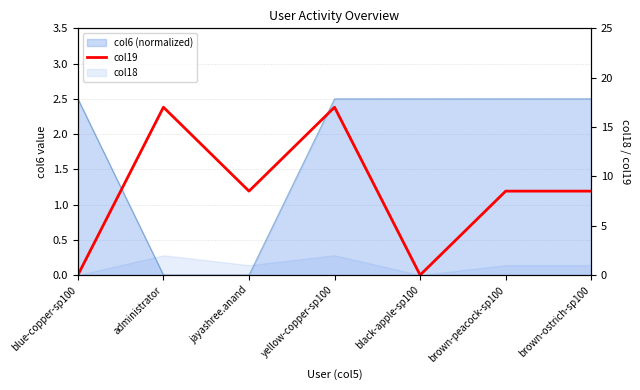

The value at black-apple-sp100 is 0.0. True or false?

True